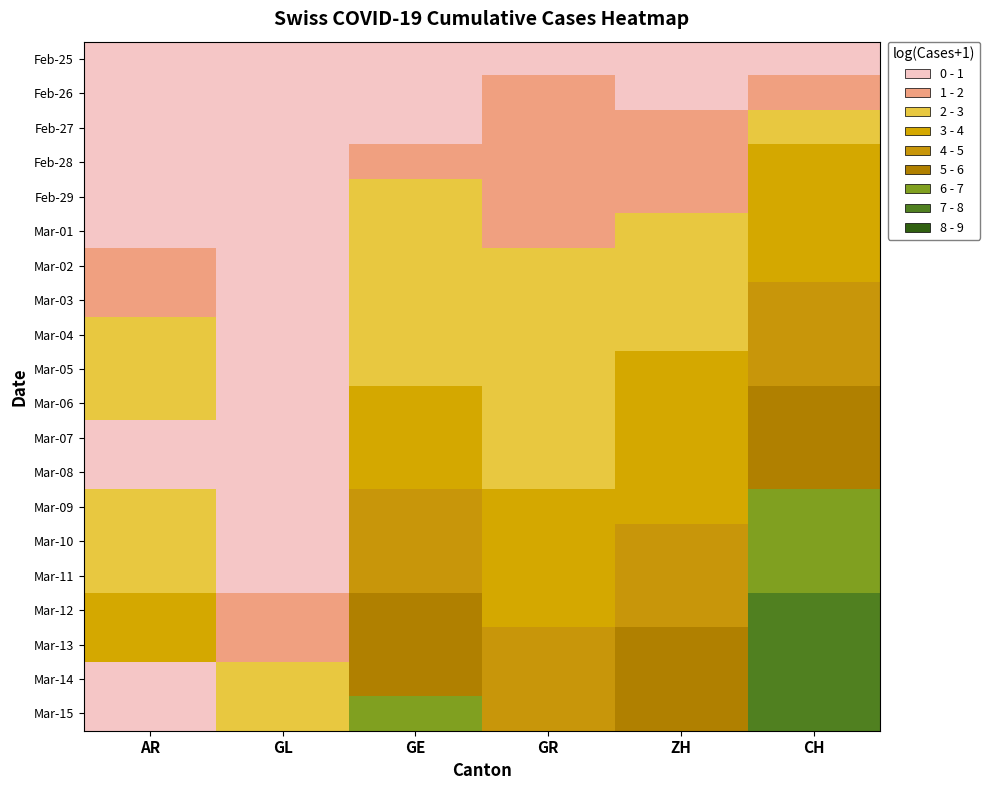

At which category is the sum across all series the highest?

CH